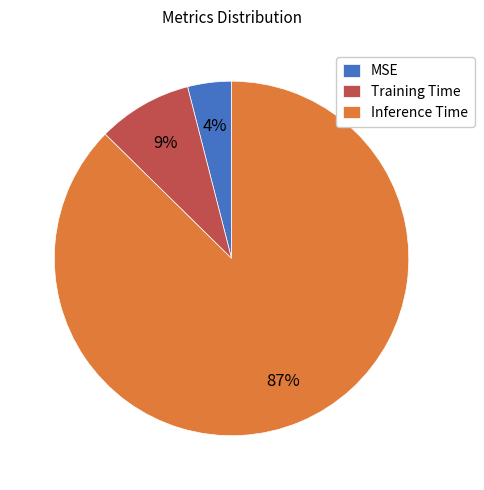

Count the number of slices in the pie.

3